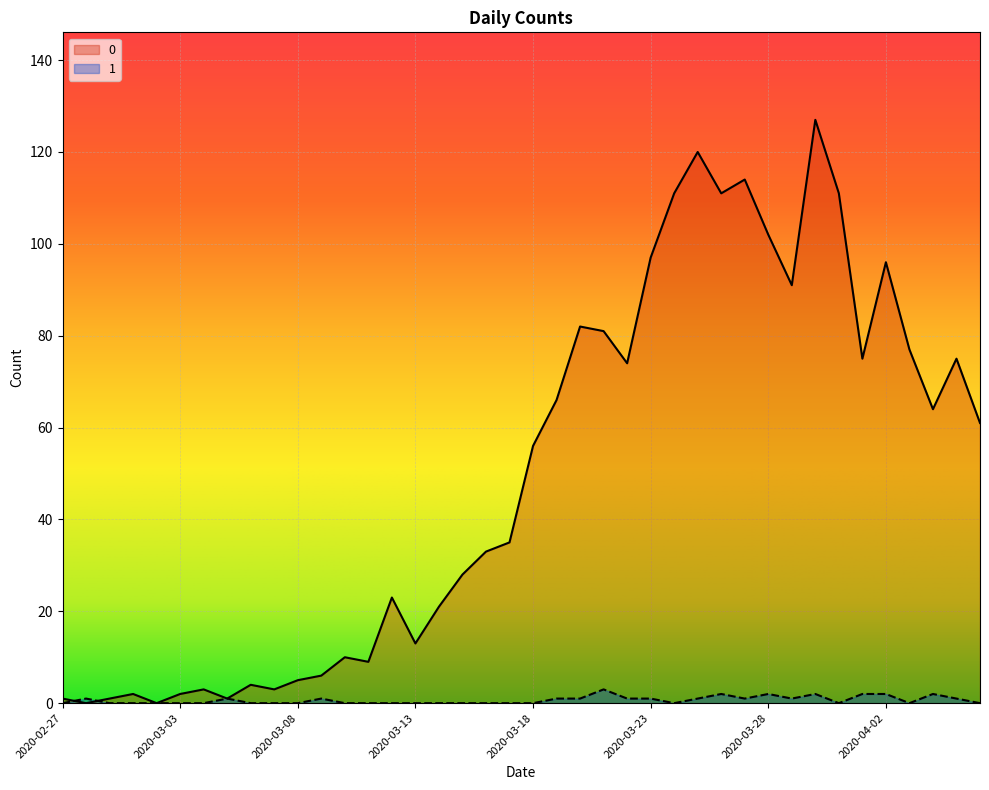

Which has a higher value, 2020-04-06 or 2020-04-03?

2020-04-03